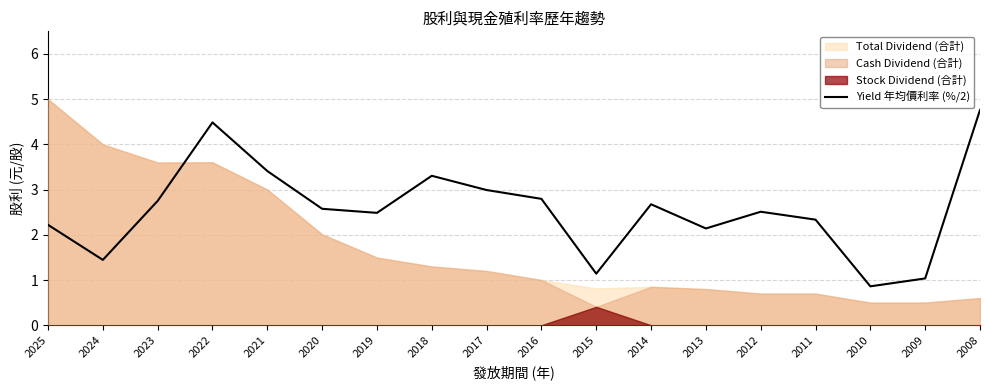

At which label does Yield 年均價利率 (%/2) reach its minimum?

2010